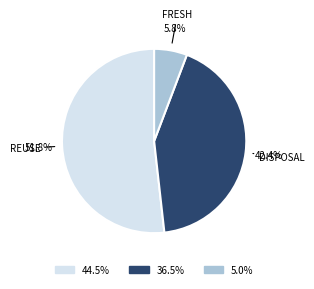

Does any single category account for the majority?

Yes